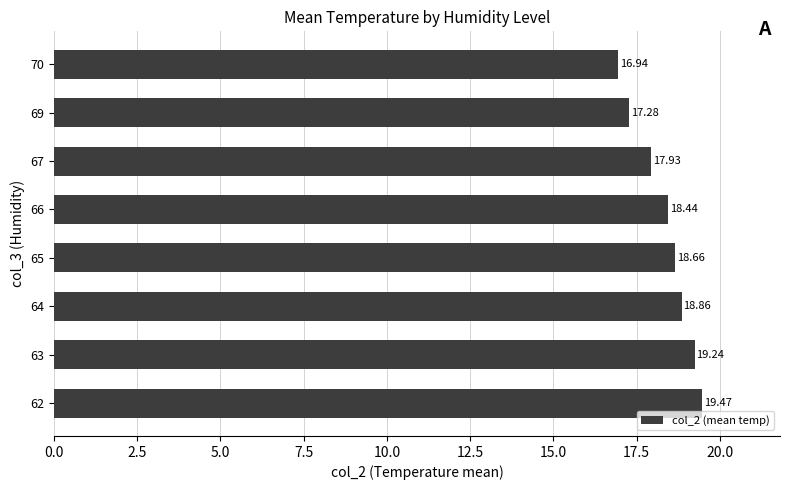

What is the greatest value displayed?

19.5